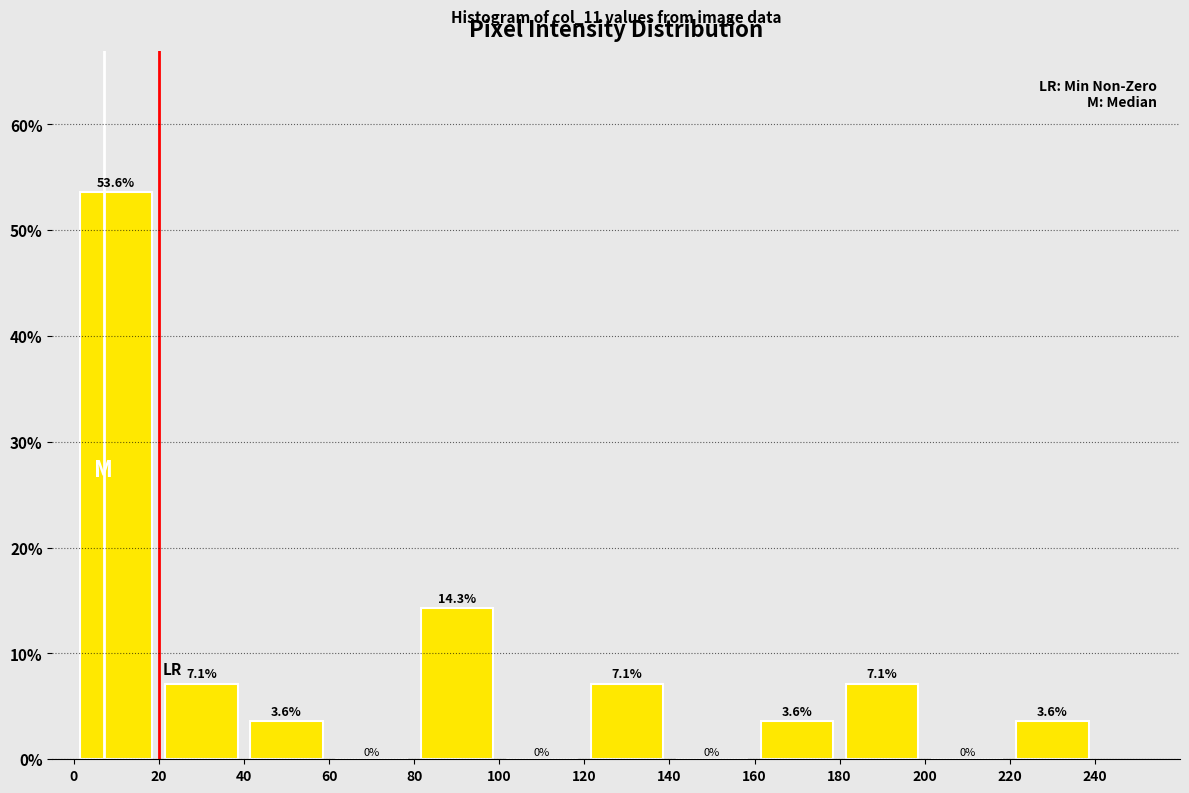

Over which range of the x-axis is the bar tallest?

0 to 20